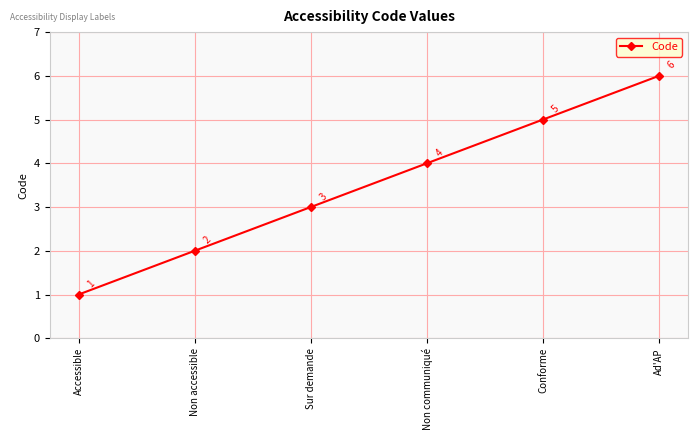

List the labels in order of value, smallest first.

Accessible, Non accessible, Sur demande, Non communiqué, Conforme, Ad'AP